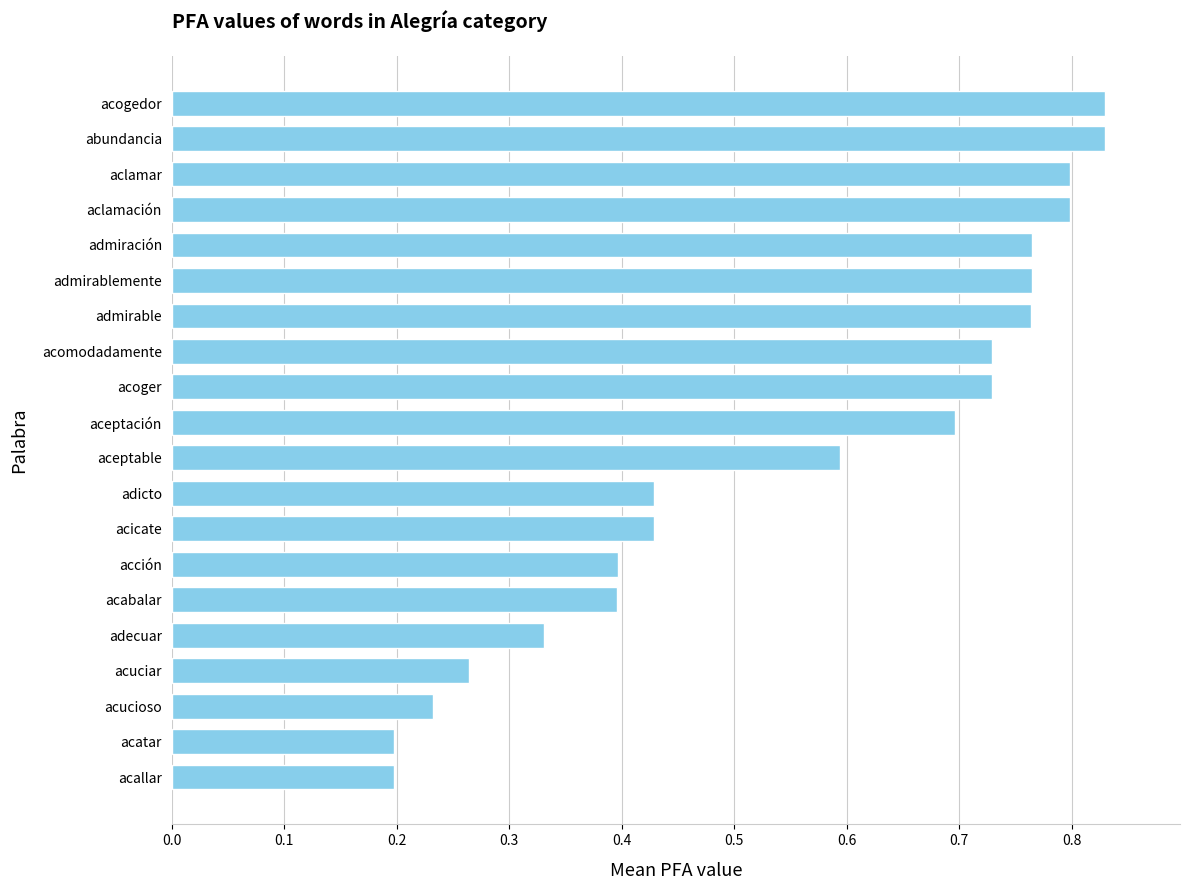

True or false: the data shows 0.2 at acallar.

True